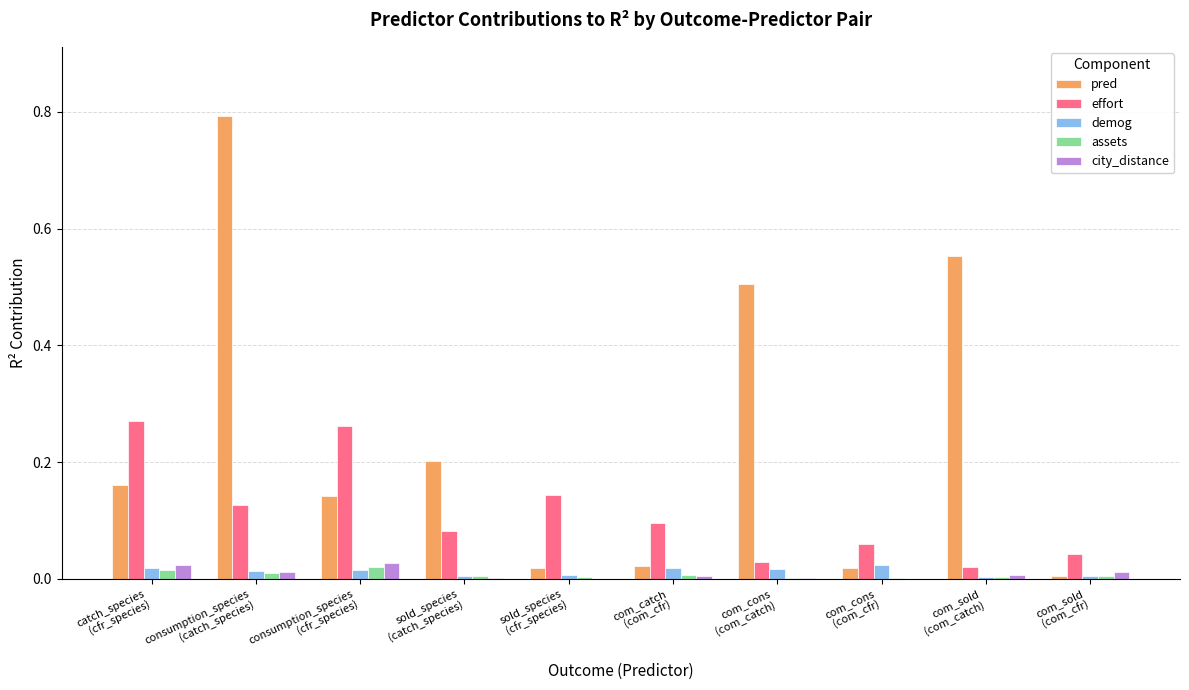

What is the greatest value displayed?

0.8